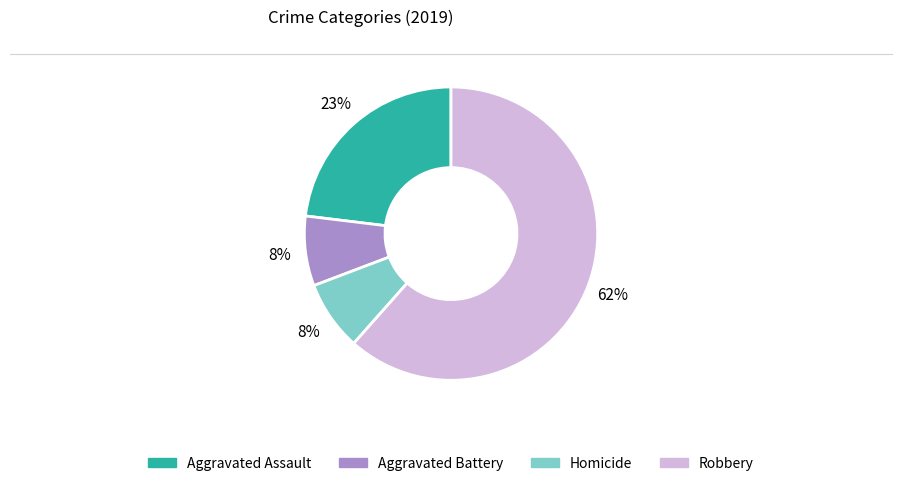

Is there a majority slice in this chart?

Yes